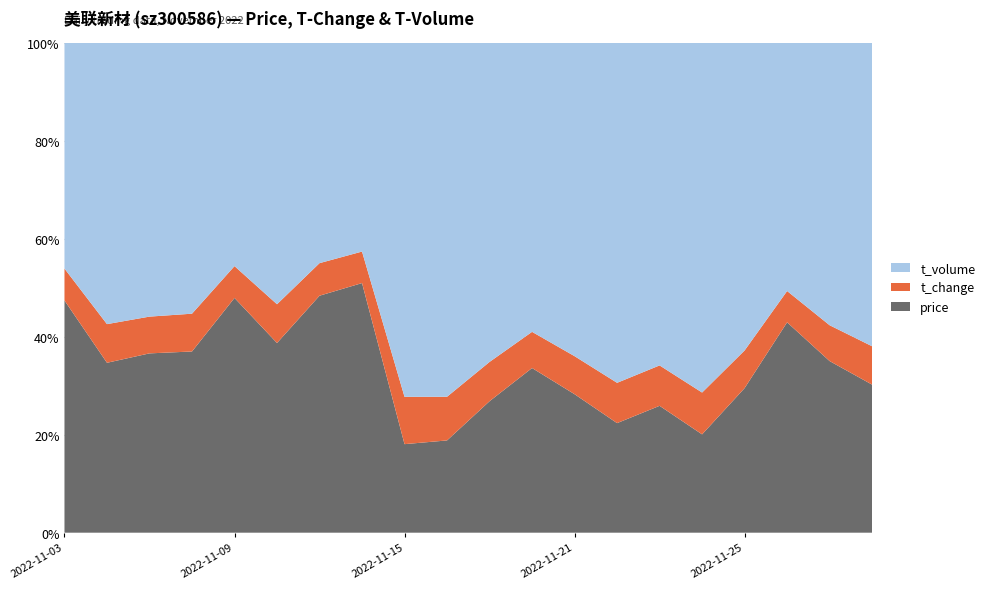

Reading left to right, list all the values displayed in this chart.

price: 2022-11-03=18.1	2022-11-04=19.0	2022-11-07=19.2	2022-11-08=18.2	2022-11-09=17.9	2022-11-10=17.1	2022-11-11=17.2	2022-11-14=16.9	2022-11-15=20.3	2022-11-16=20.7	2022-11-17=21.0	2022-11-18=20.4	2022-11-21=21.4	2022-11-22=21.3	2022-11-23=20.6	2022-11-24=21.9	2022-11-25=20.6	2022-11-28=20.4	2022-11-29=20.2	2022-11-30=20.4
t_change: 2022-11-03=2.5	2022-11-04=4.3	2022-11-07=3.9	2022-11-08=3.8	2022-11-09=2.4	2022-11-10=3.5	2022-11-11=2.4	2022-11-14=2.1	2022-11-15=10.9	2022-11-16=9.8	2022-11-17=6.3	2022-11-18=4.5	2022-11-21=5.9	2022-11-22=7.8	2022-11-23=6.5	2022-11-24=9.3	2022-11-25=5.4	2022-11-28=3.0	2022-11-29=4.2	2022-11-30=5.3
t_volume: 2022-11-03=17563.0	2022-11-04=31424.0	2022-11-07=29256.0	2022-11-08=27222.0	2022-11-09=17043.0	2022-11-10=23529.0	2022-11-11=16027.0	2022-11-14=14165.0	2022-11-15=81295.0	2022-11-16=79382.0	2022-11-17=50919.0	2022-11-18=35773.0	2022-11-21=48513.0	2022-11-22=65943.0	2022-11-23=52279.0	2022-11-24=77829.0	2022-11-25=43856.0	2022-11-28=24090.0	2022-11-29=33241.0	2022-11-30=41737.0